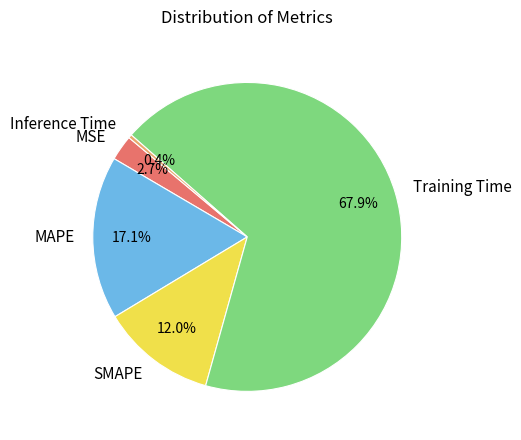

Combined, do SMAPE and MSE account for over 50%?

No